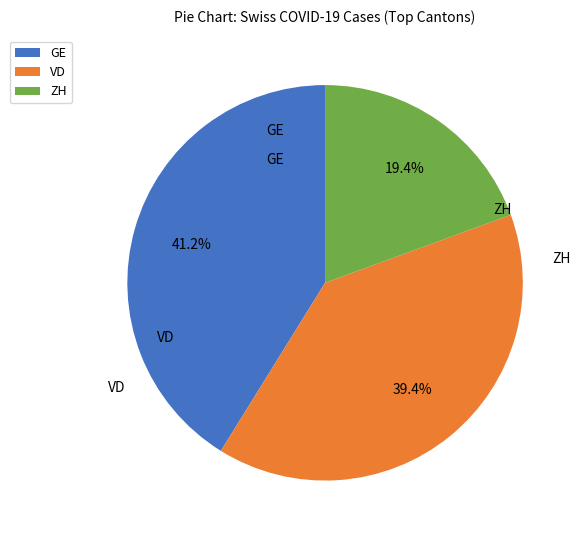

What portion of the pie excludes VD?

60.6%